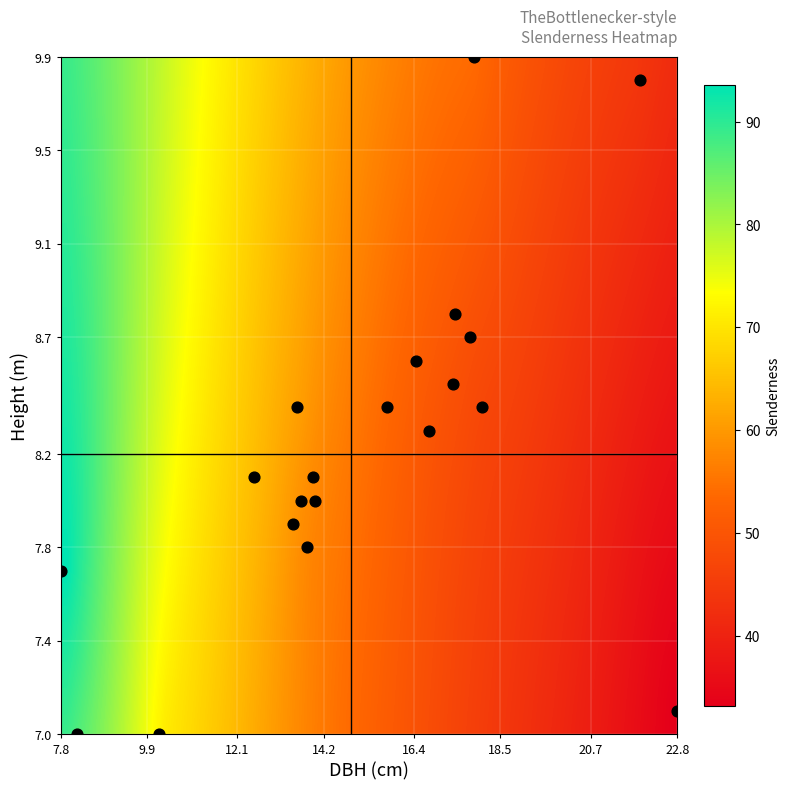

What is the range of X values (max minus min)?

15.0